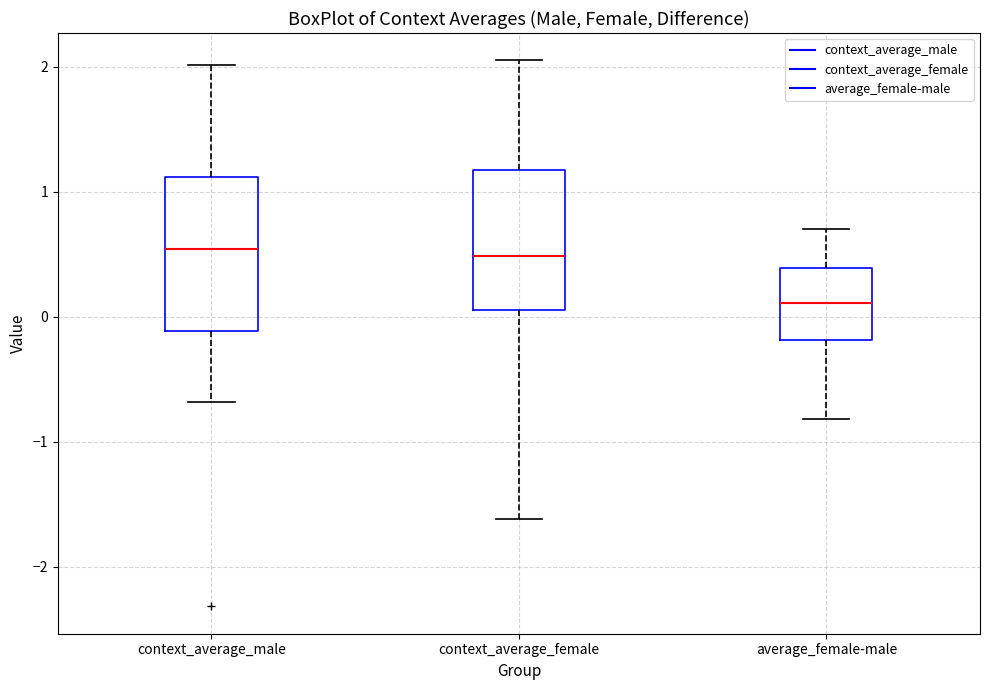

Reading left to right, transcribe this box plot: for each box, give where its median line is, the range the box spans, and where its two whiskers end, as read against the y-axis. The values are not printed on the chart, so give them approximately, as read against the axis.

context_average_male: median 0.5, box -0.1 to 1.1, whiskers -0.7 to 2.0
context_average_female: median 0.5, box 0.1 to 1.2, whiskers -1.6 to 2.1
average_female-male: median 0.1, box -0.2 to 0.4, whiskers -0.8 to 0.7